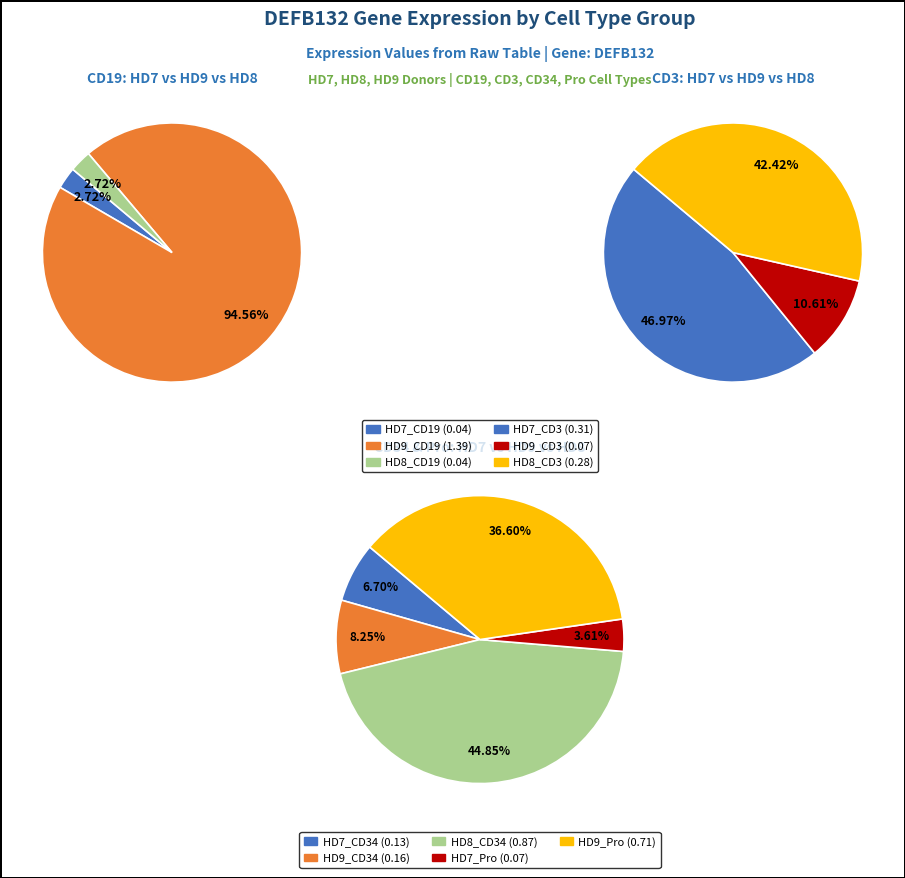

Which slice is the smallest?

HD7_CD19